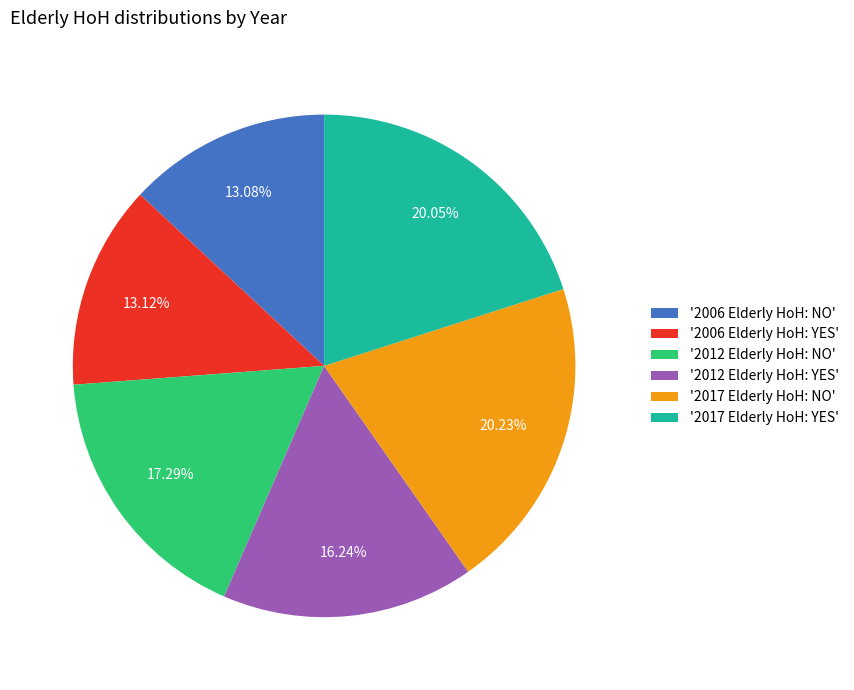

Between '2006 Elderly HoH: YES' and '2017 Elderly HoH: YES', which is larger?

'2017 Elderly HoH: YES'